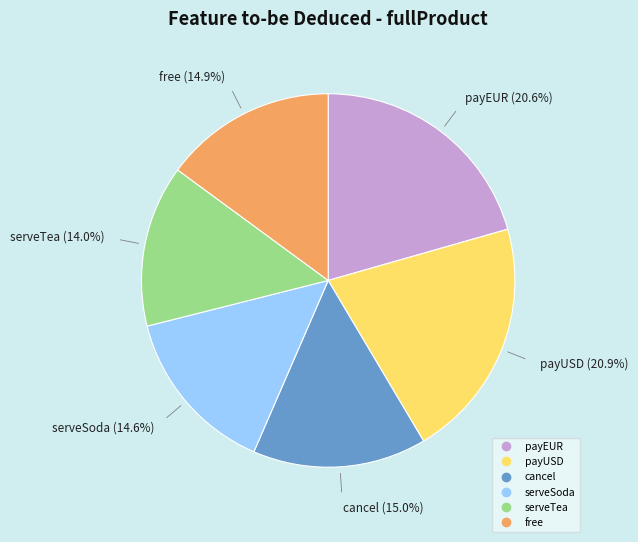

To the nearest percent, what is the difference between the payEUR and cancel slice percentages?

6%